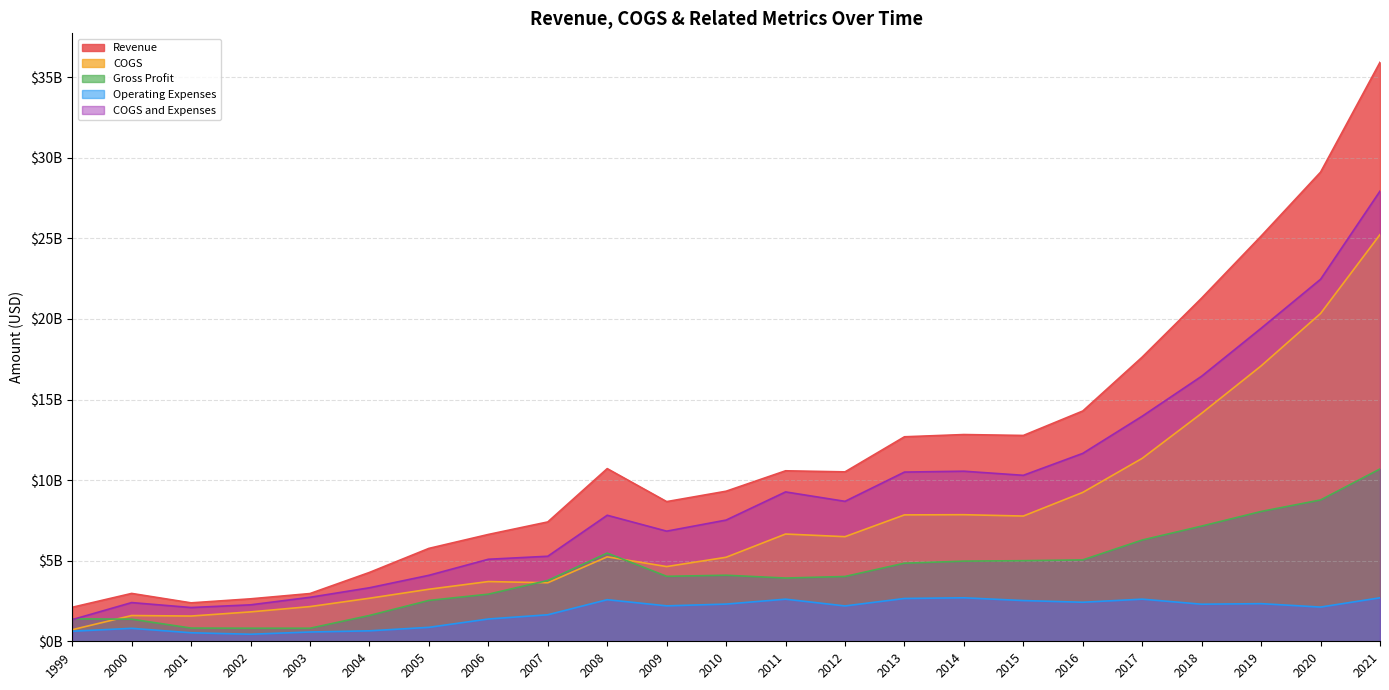

The Revenue series shows 10711983606 at 2008. True or false?

True